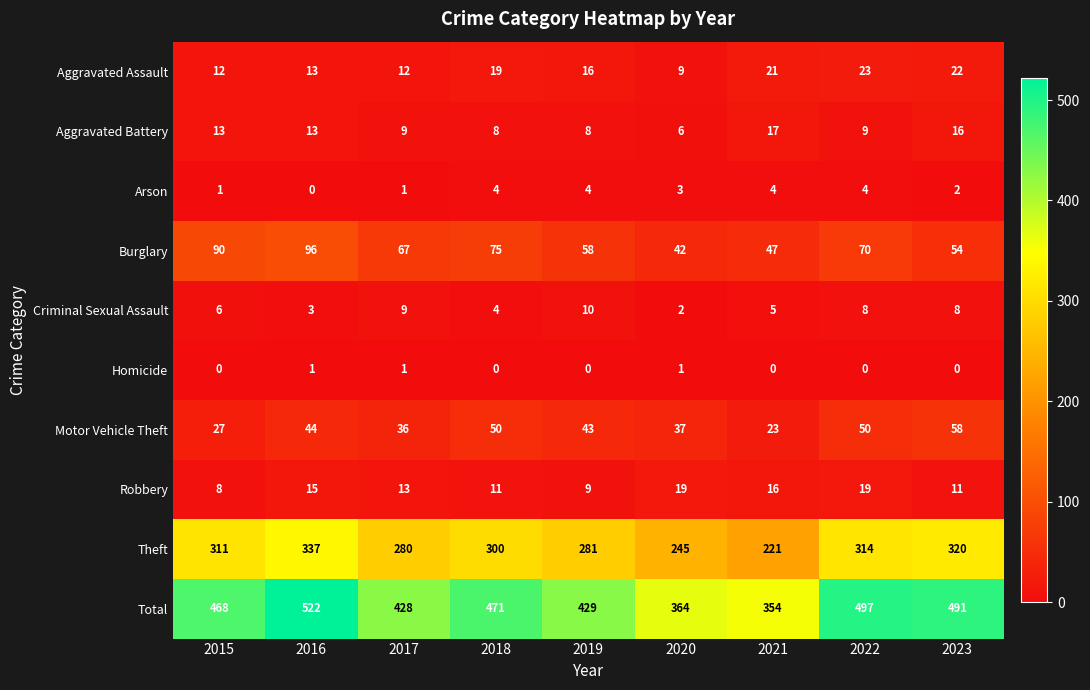

The value of Theft at 2017 is 280. True or false?

True